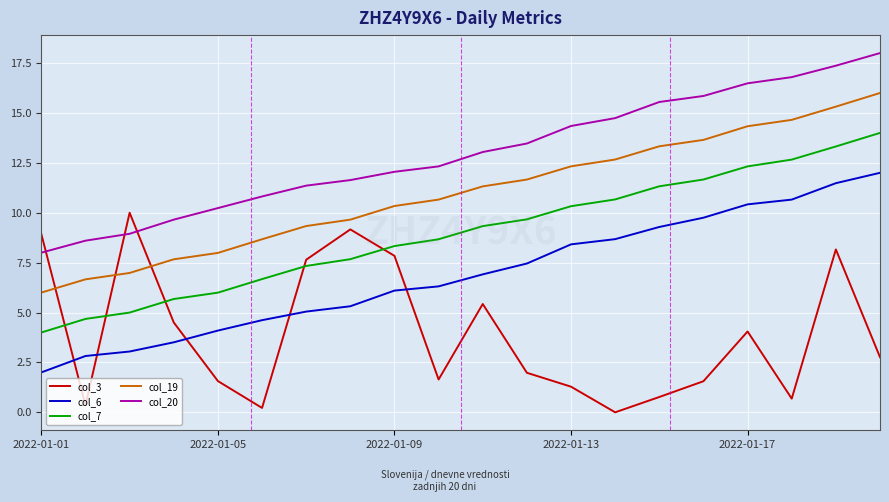

What is the greatest value displayed?

18.0